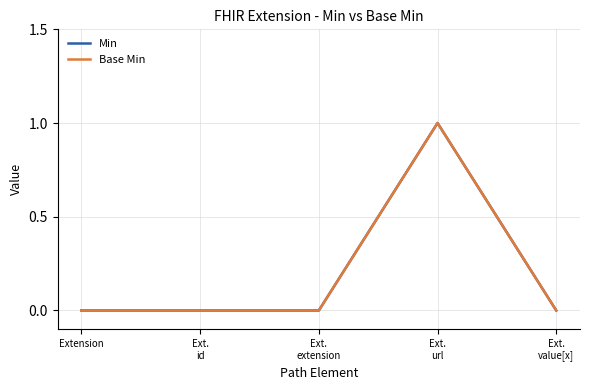

Which has a higher value, Ext.
value[x] or Ext.
id?

Ext.
value[x]